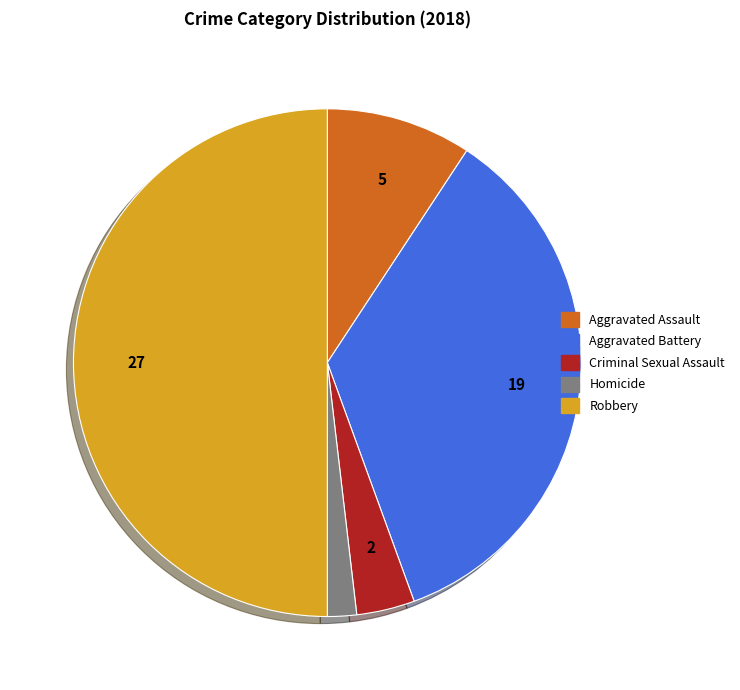

What is the smallest slice in the pie chart?

Homicide